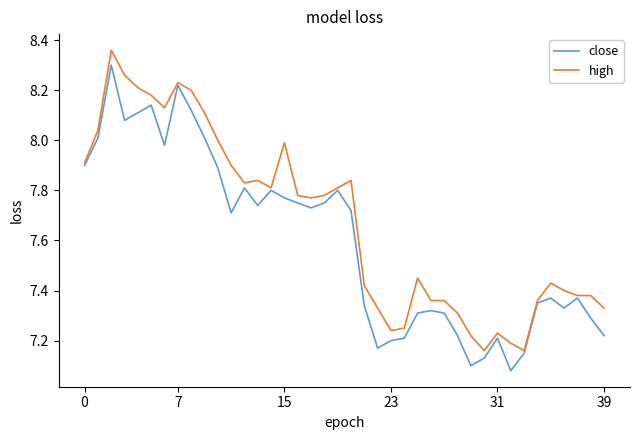

Rank the series by their average value, from highest to lowest.

high, close